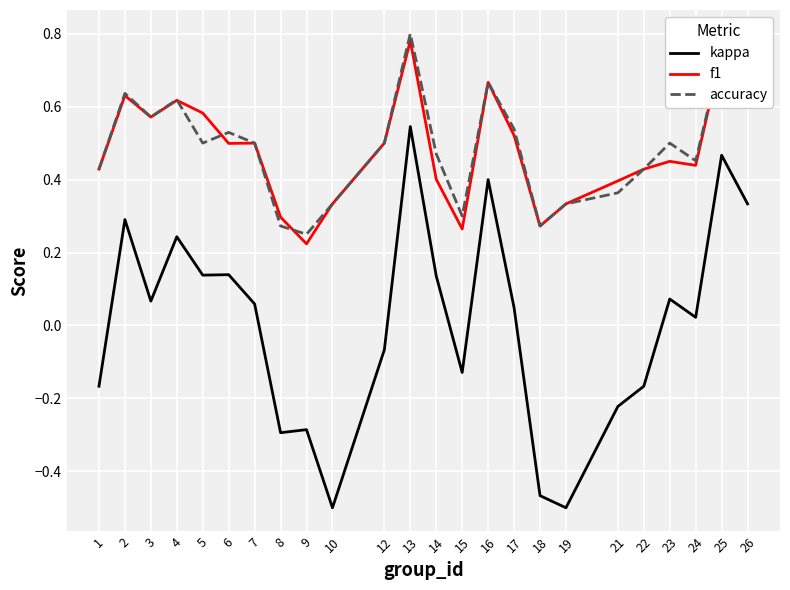

Is the value of accuracy at 1 greater than the value of f1 at 2?

No